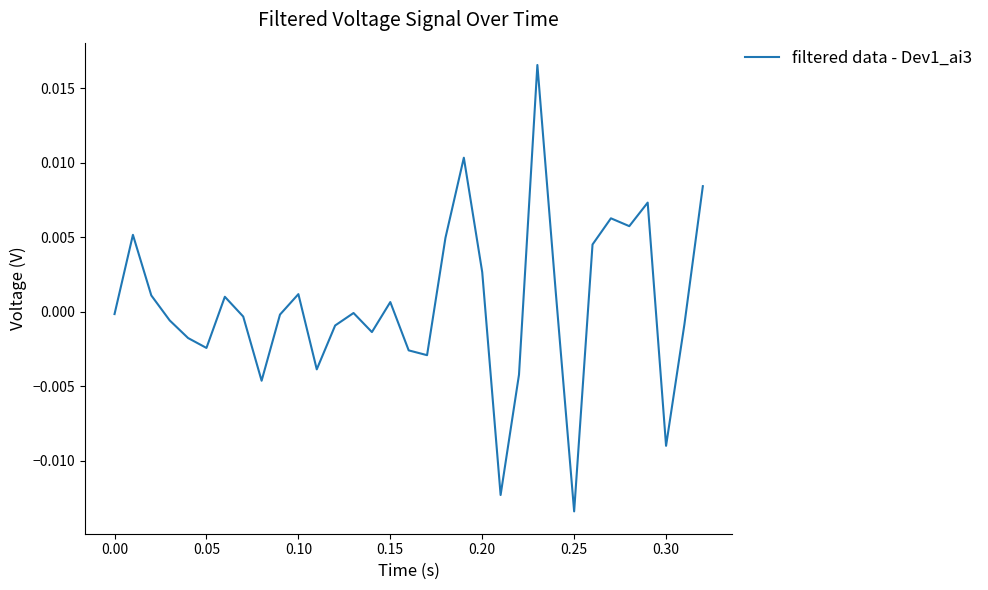

Is this an area chart (filled region under the line)?

No